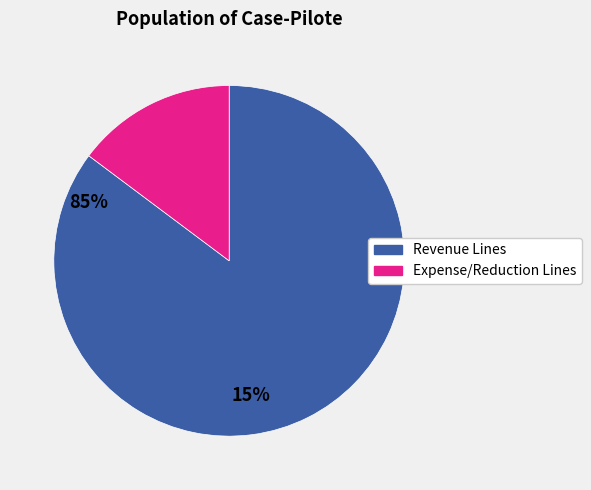

Is there any slice that represents more than half of the pie?

Yes